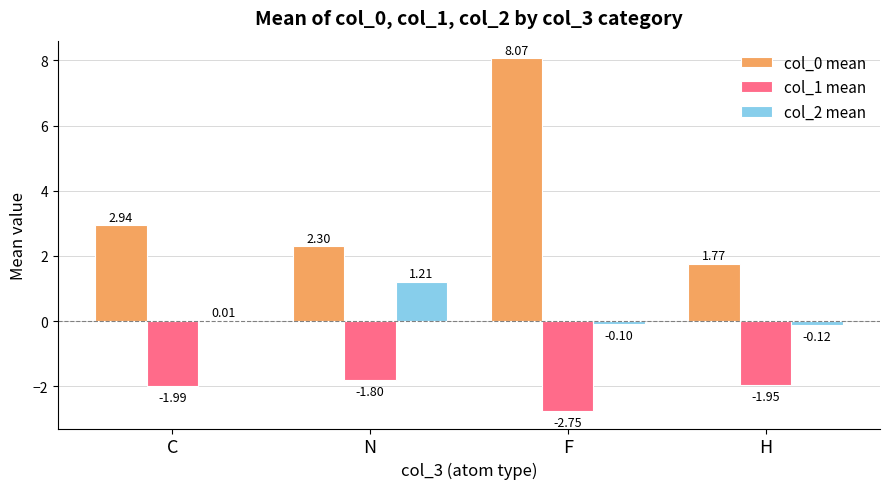

What is the total value across all series at F?

5.2